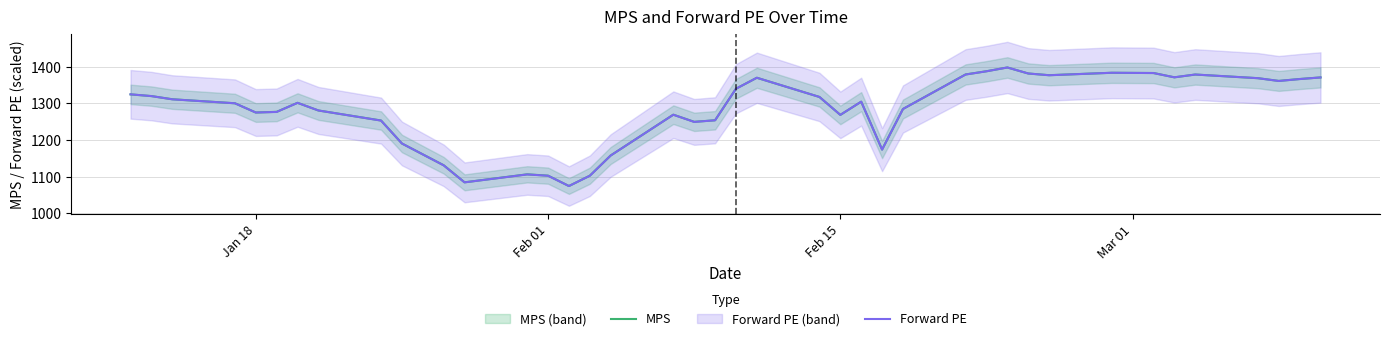

What is the minimum value for MPS?

1074.5